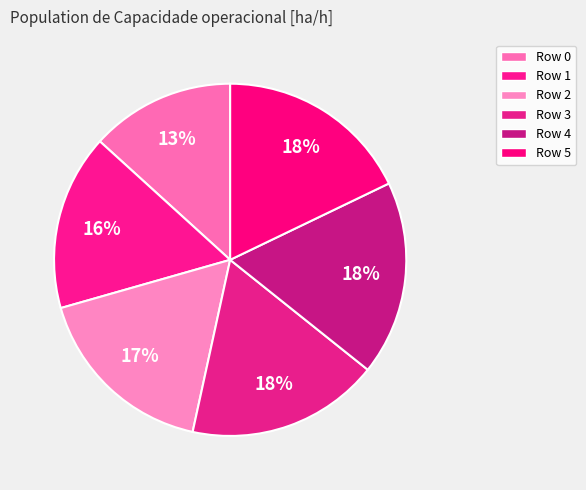

To the nearest percent, what percentage of the pie is Row 3?

18%